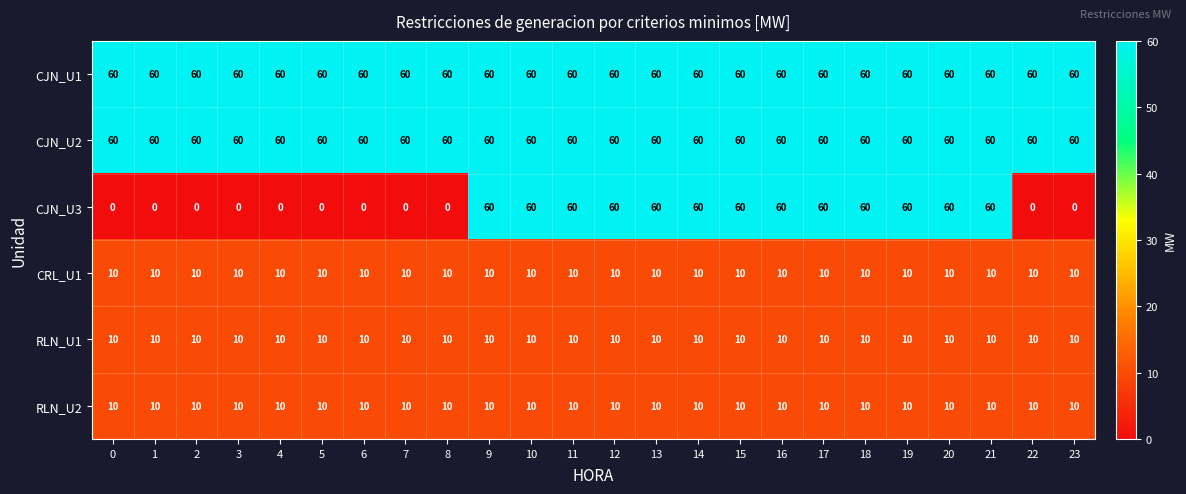

Which series has the largest range (max minus min)?

CJN_U3